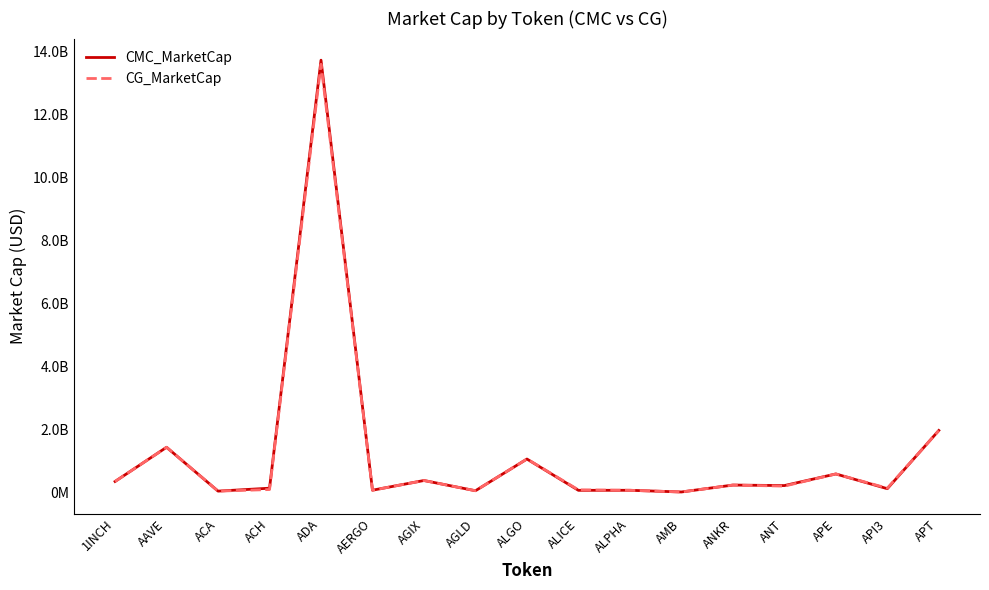

What are all the series names shown in the legend?

CMC_MarketCap, CG_MarketCap